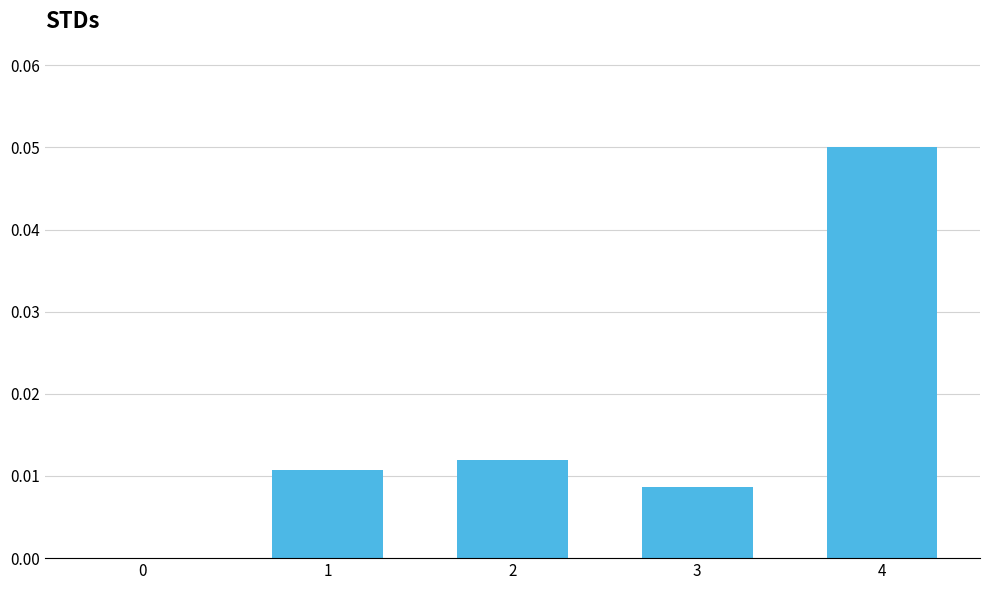

How many values are above zero?

4